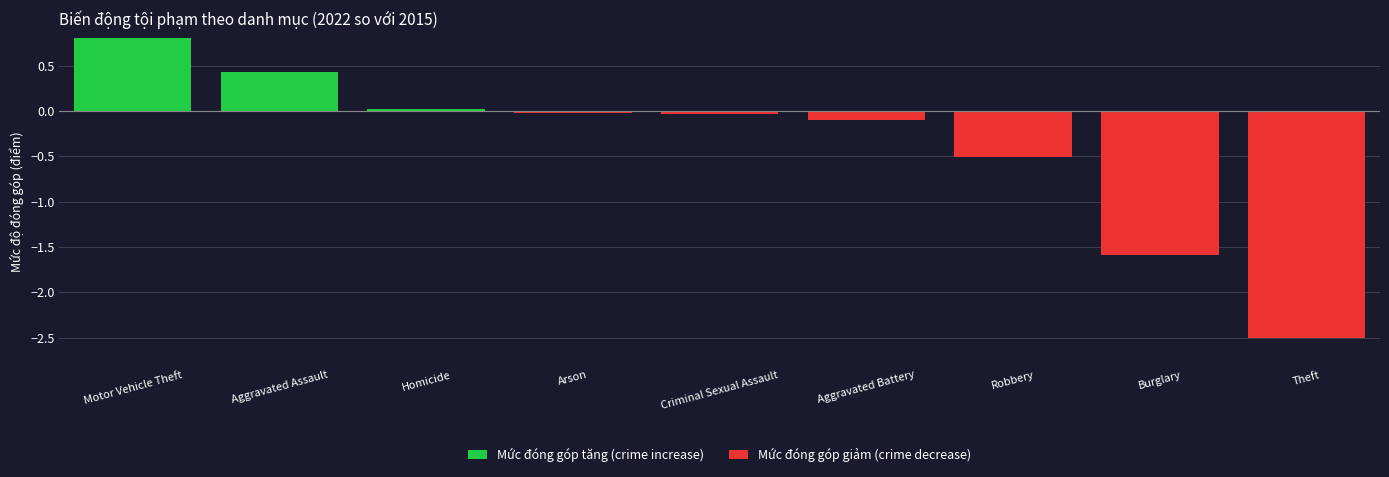

The Mức đóng góp tăng (crime increase) series shows -0.9 at Criminal Sexual Assault. True or false?

False